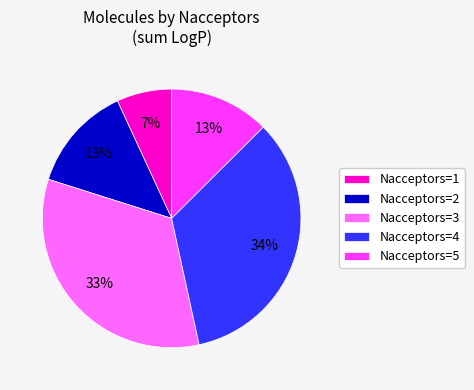

To the nearest percent, what is the average slice percentage?

20%